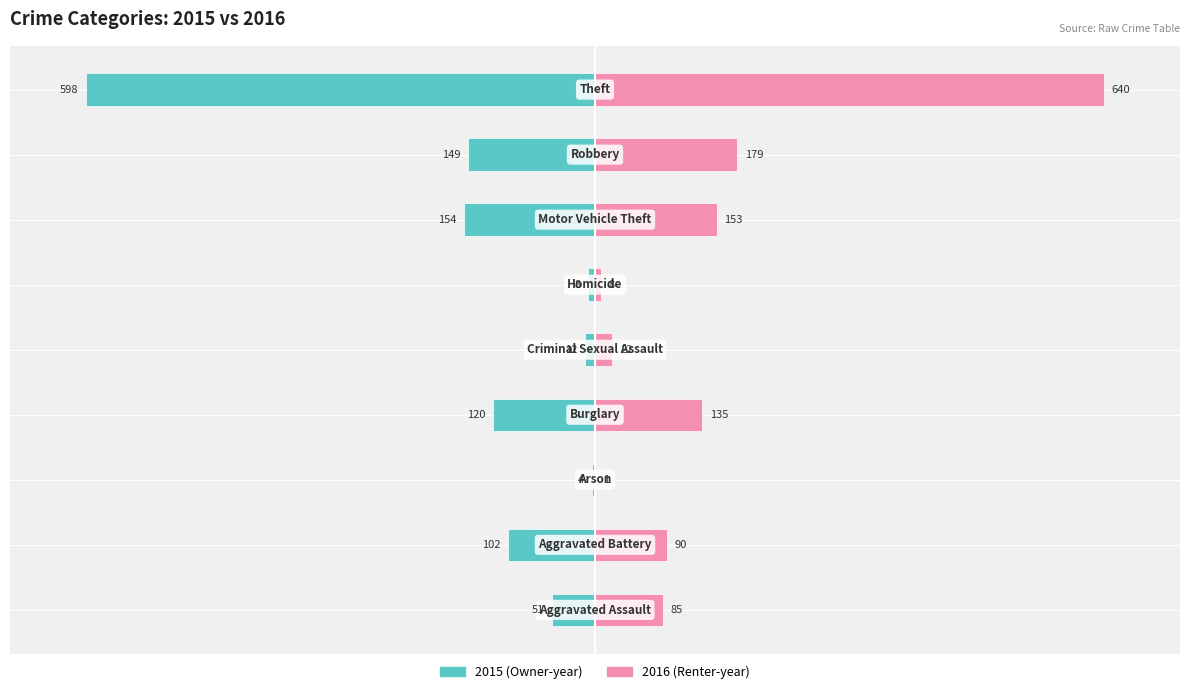

Between Aggravated Battery and Arson, which series saw the biggest shift?

2015